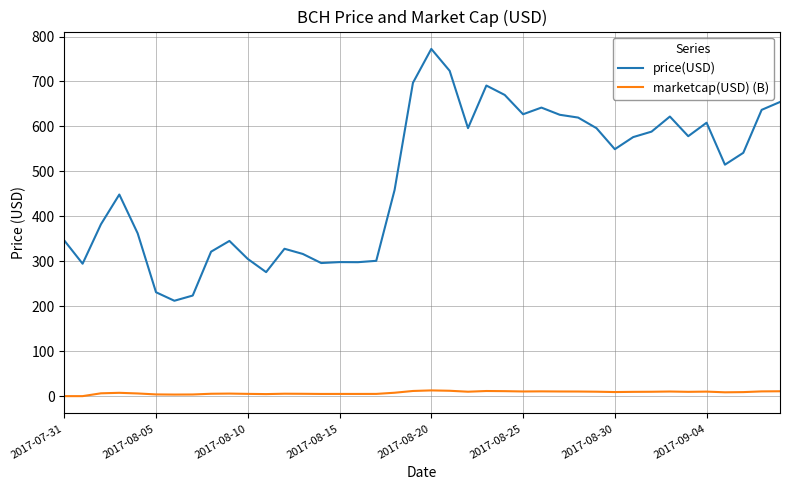

In price(USD), how many points are lower than both neighbors (excluding endpoints)?

10